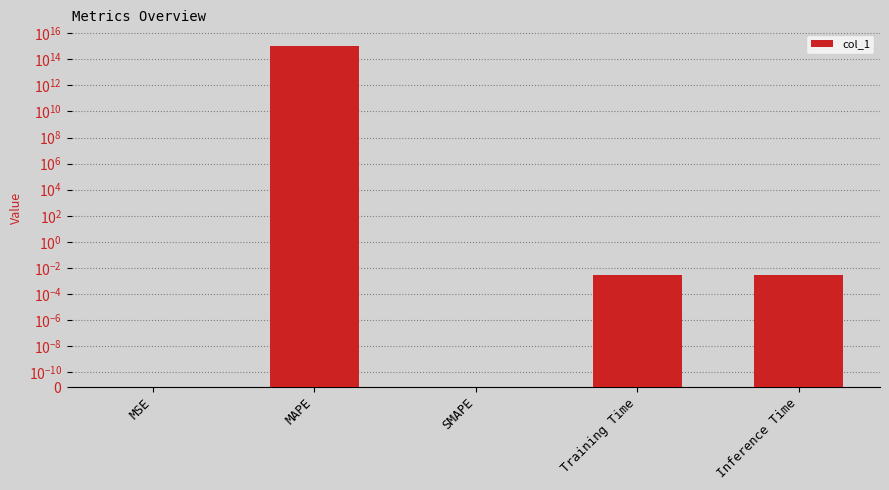

Rank the categories by value from highest to lowest.

MAPE, Training Time, Inference Time, MSE, SMAPE